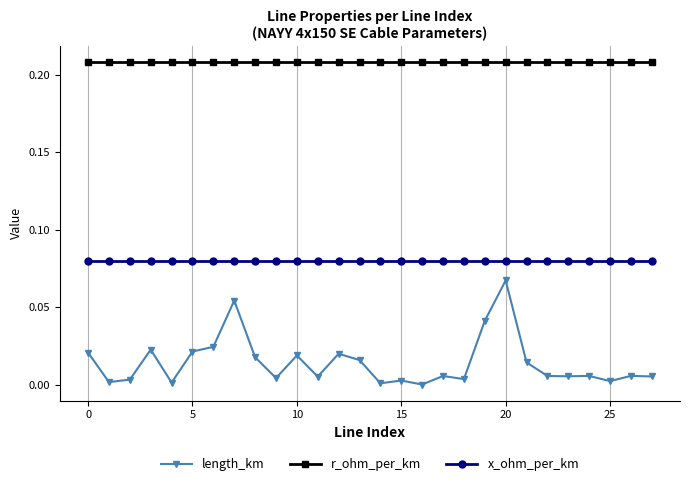

List the series in order of their overall mean, highest first.

r_ohm_per_km, x_ohm_per_km, length_km